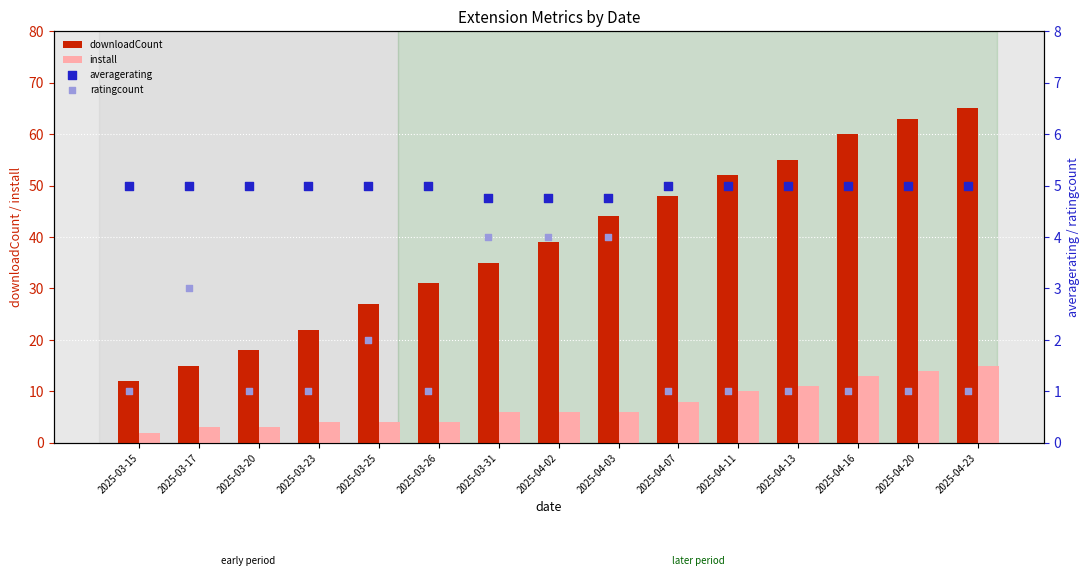

What is the difference between the maximum and minimum values in the install series?

13